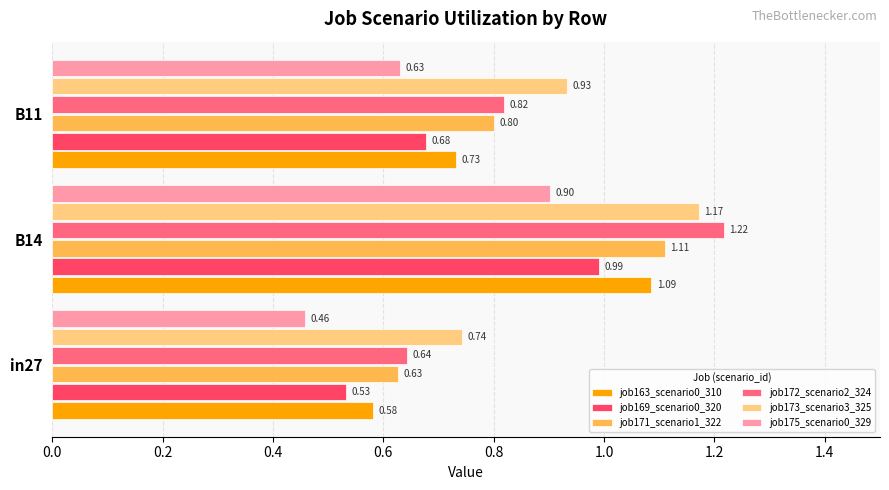

What is the sum of all job169_scenario0_320 values?

2.2